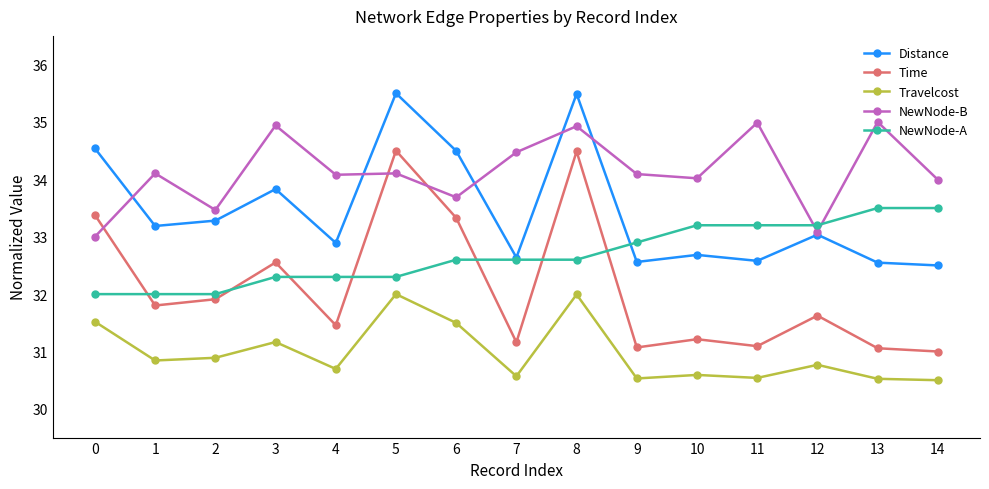

What is the value of the Distance point at the 2nd from the left?

33.2